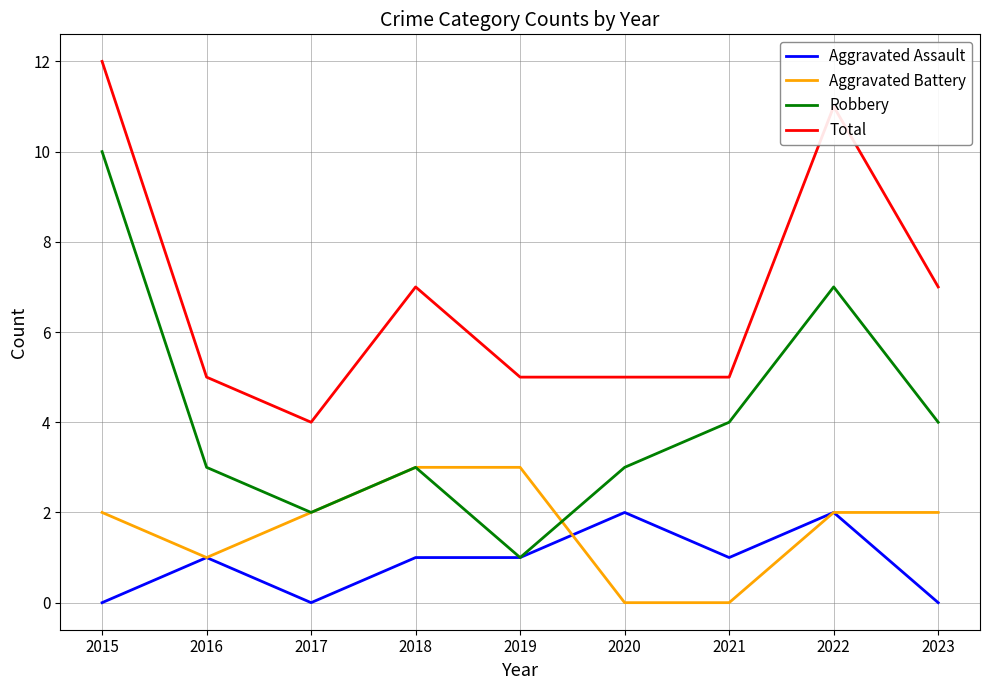

Does the chart display data point markers on the line(s)?

No